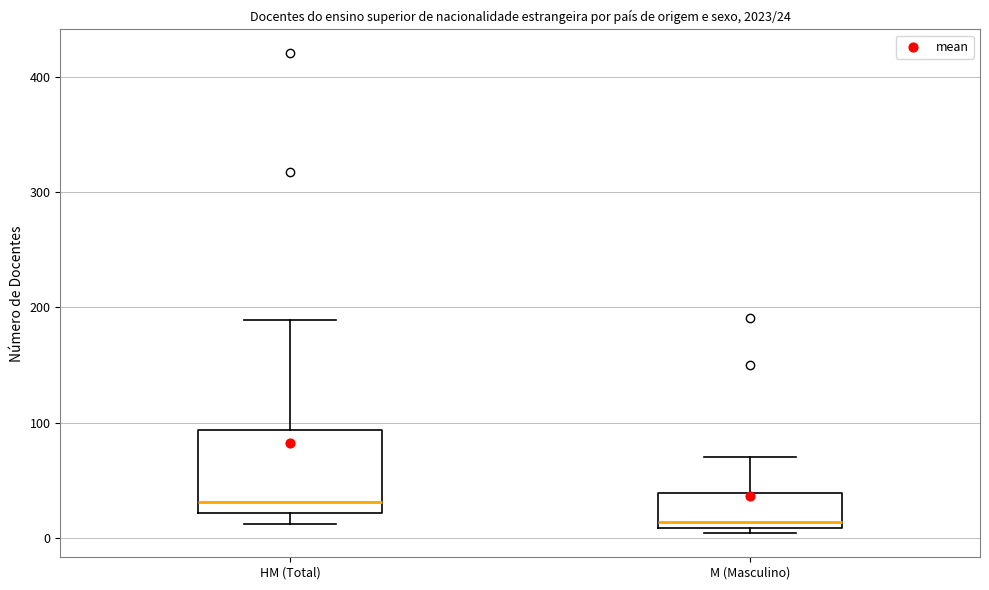

Which box has the highest median line?

HM (Total)